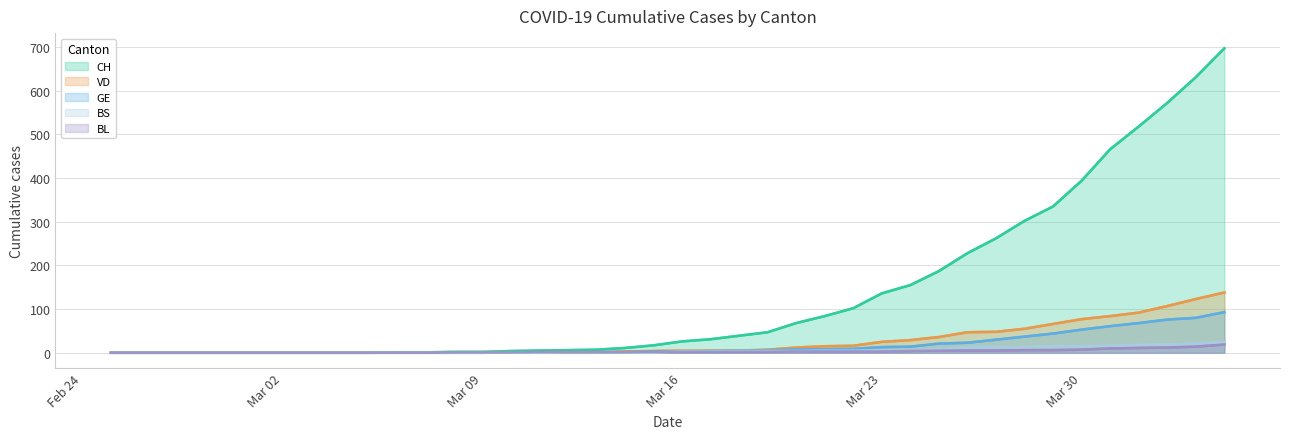

The value of VD at 2020-03-22 is 7. True or false?

False